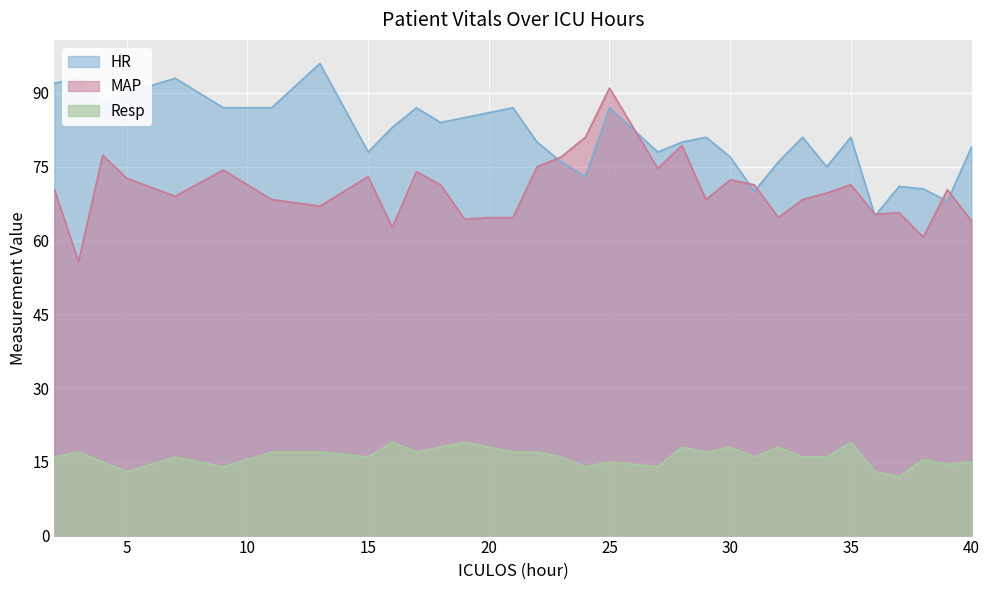

True or false: MAP and Resp cross at least once.

False